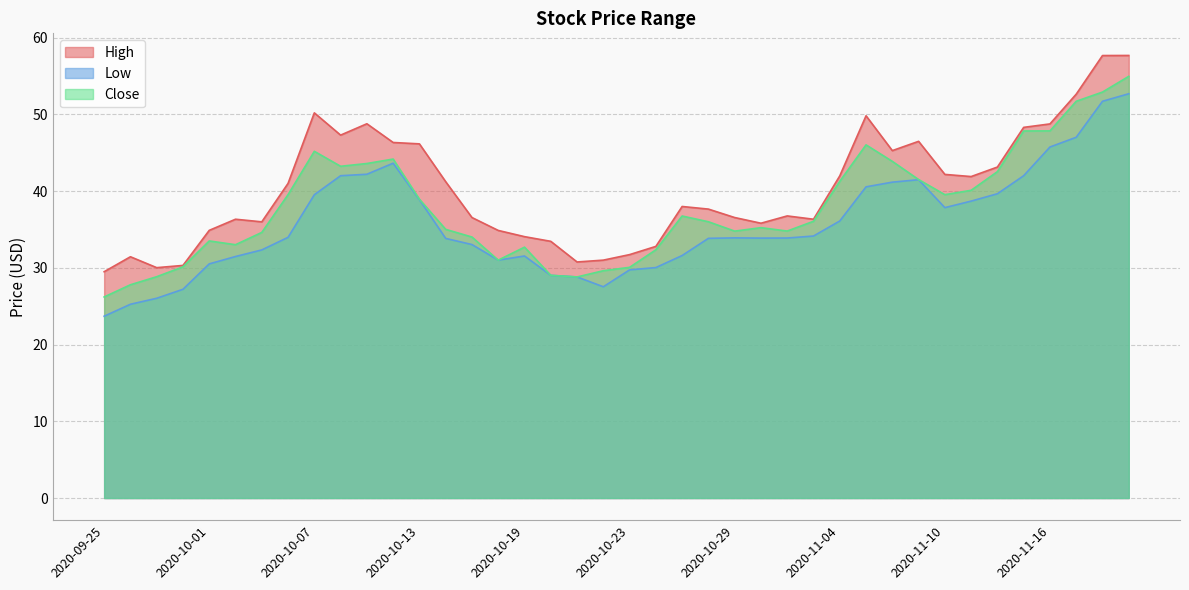

True or false: Close and High cross at least once.

False